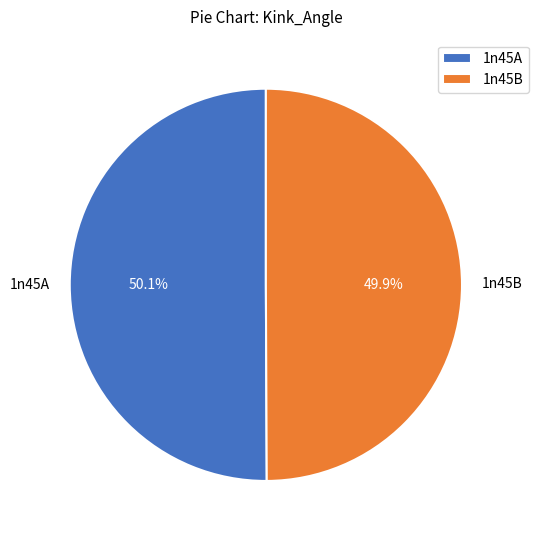

Does any single category account for the majority?

Yes